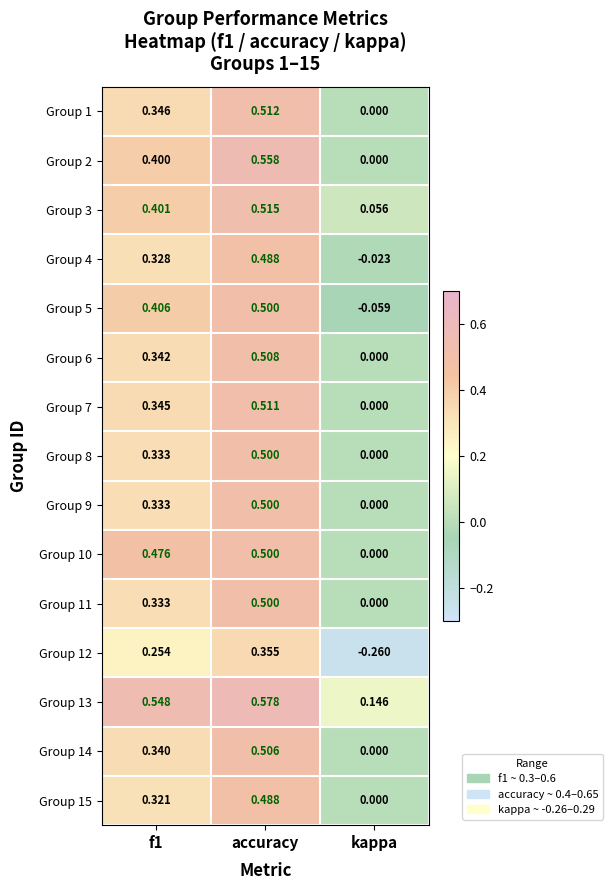

Where is Group 9 nearest to the value 0?

kappa